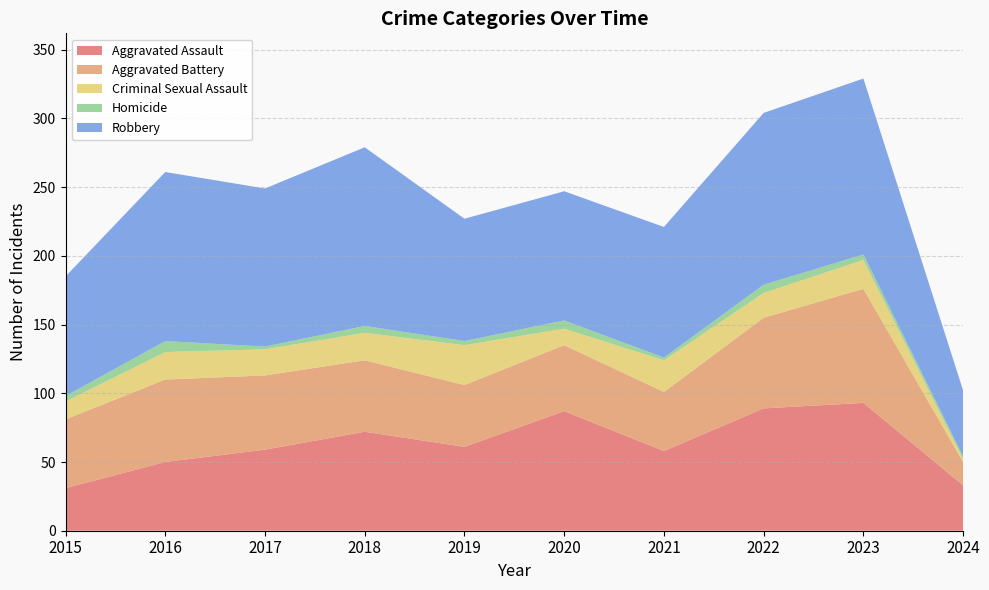

Reading left to right, what are all the values shown in this chart?

Aggravated Assault: 2015=31	2016=50	2017=59	2018=72	2019=61	2020=87	2021=58	2022=89	2023=93	2024=33
Aggravated Battery: 2015=50	2016=60	2017=54	2018=52	2019=45	2020=48	2021=43	2022=66	2023=83	2024=17
Criminal Sexual Assault: 2015=13	2016=20	2017=19	2018=20	2019=29	2020=12	2021=23	2022=18	2023=21	2024=2
Homicide: 2015=4	2016=8	2017=2	2018=5	2019=3	2020=6	2021=2	2022=6	2023=4	2024=2
Robbery: 2015=87	2016=123	2017=115	2018=130	2019=89	2020=94	2021=95	2022=125	2023=128	2024=48